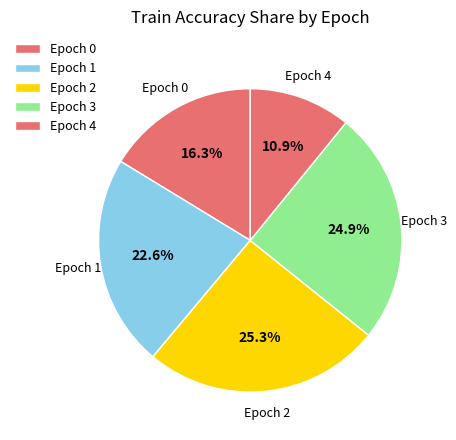

What is the ratio of the value at Epoch 4 to the value at Epoch 2?

0.4